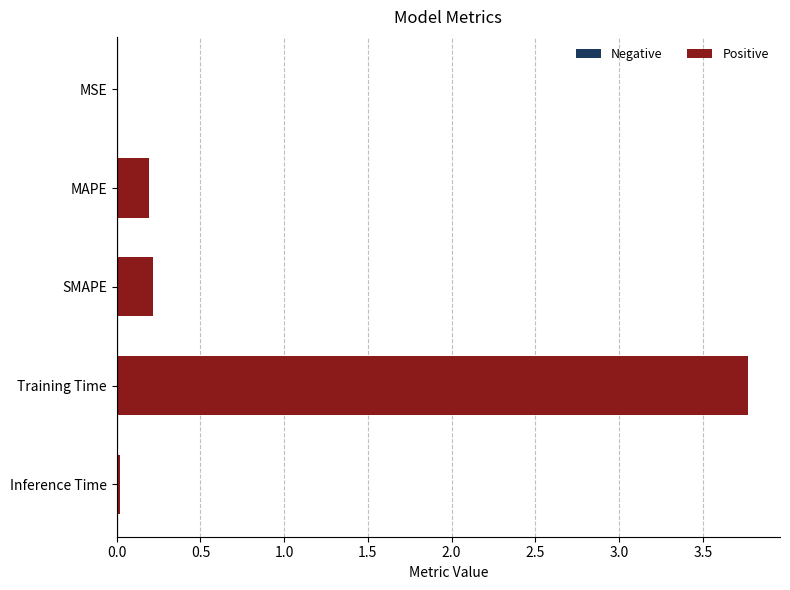

True or false: the data shows 0.0 at Inference Time.

True